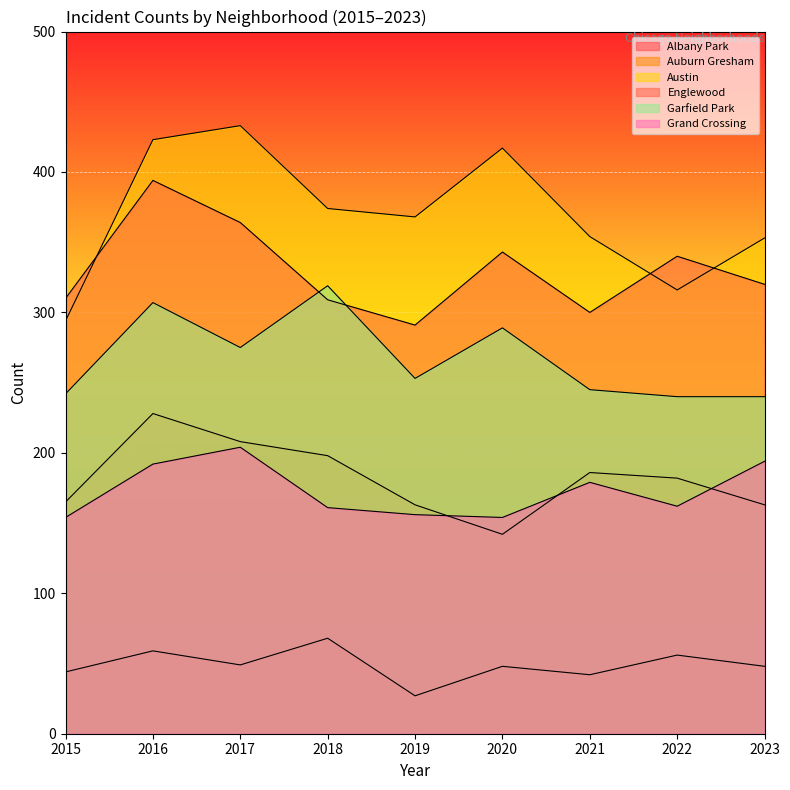

In Grand Crossing, how many points are higher than both neighbors (excluding endpoints)?

2